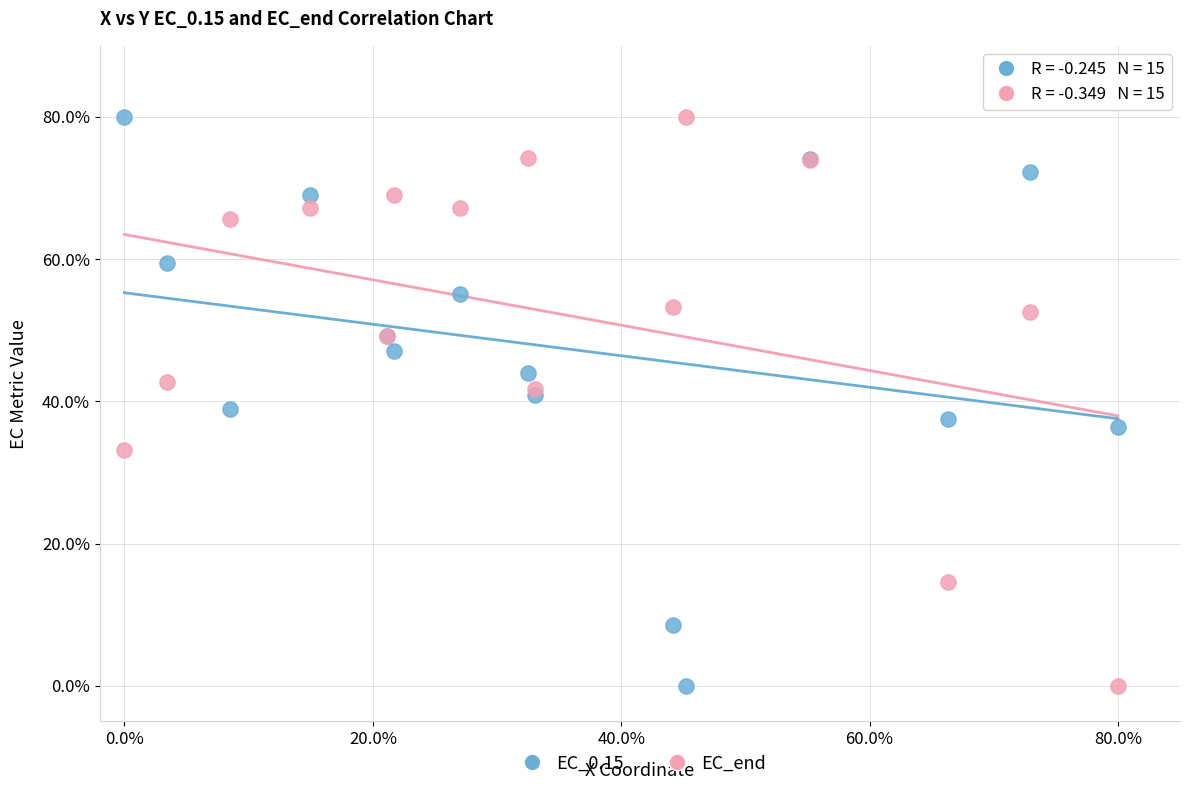

What is the X range (max minus min) for the scatter plot?

80.0